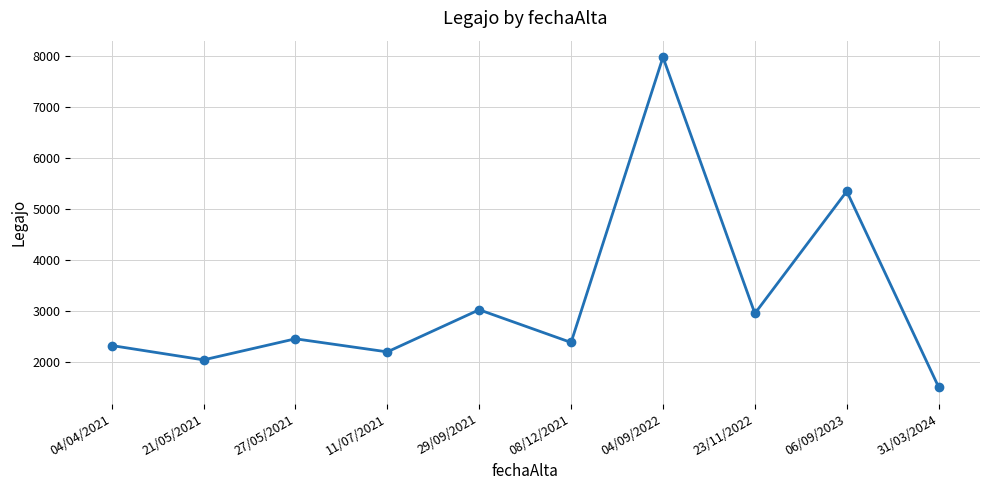

What is the label of the 6th point from the right?

29/09/2021